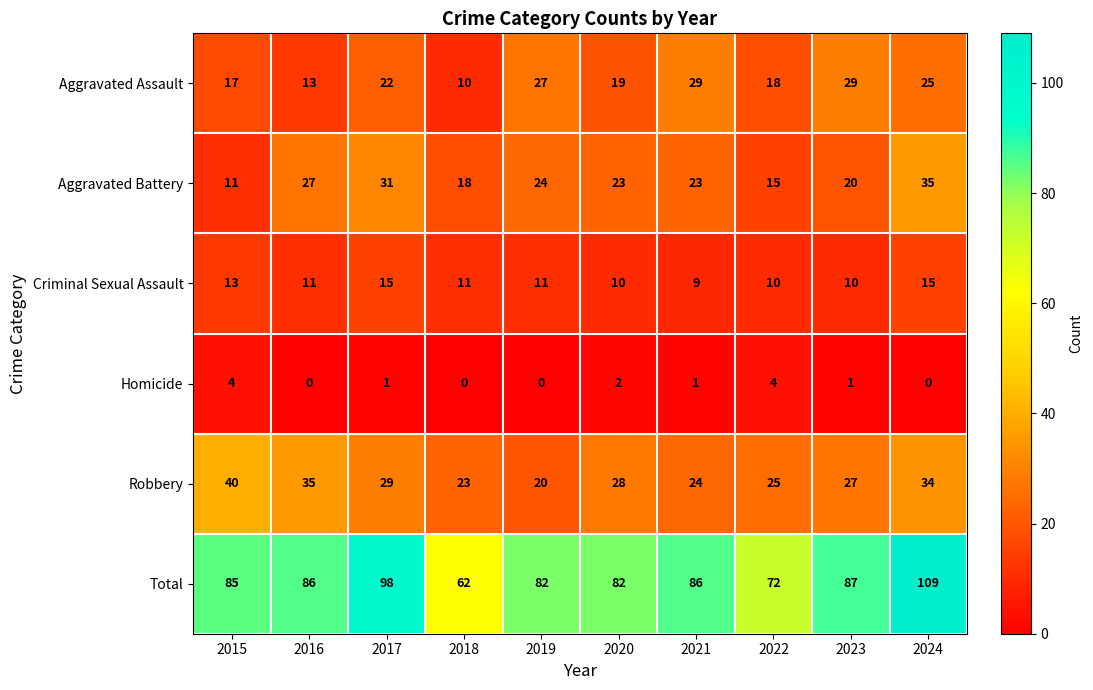

Rank the series at 2017 from highest to lowest value.

Total, Aggravated Battery, Robbery, Aggravated Assault, Criminal Sexual Assault, Homicide